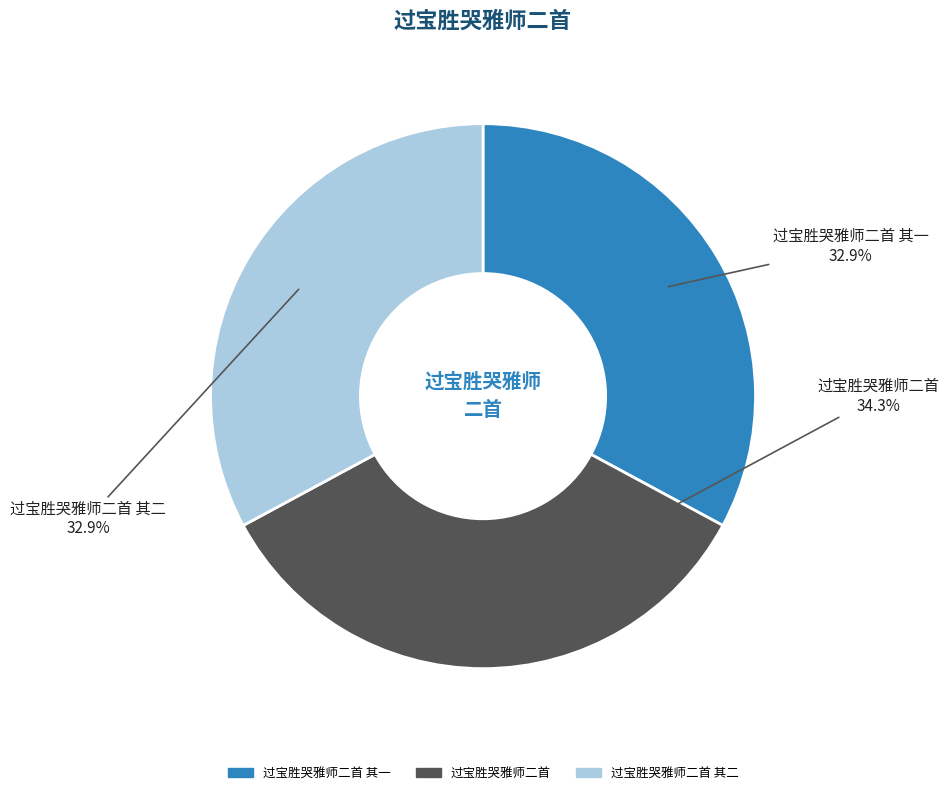

Is there a majority slice in this chart?

No